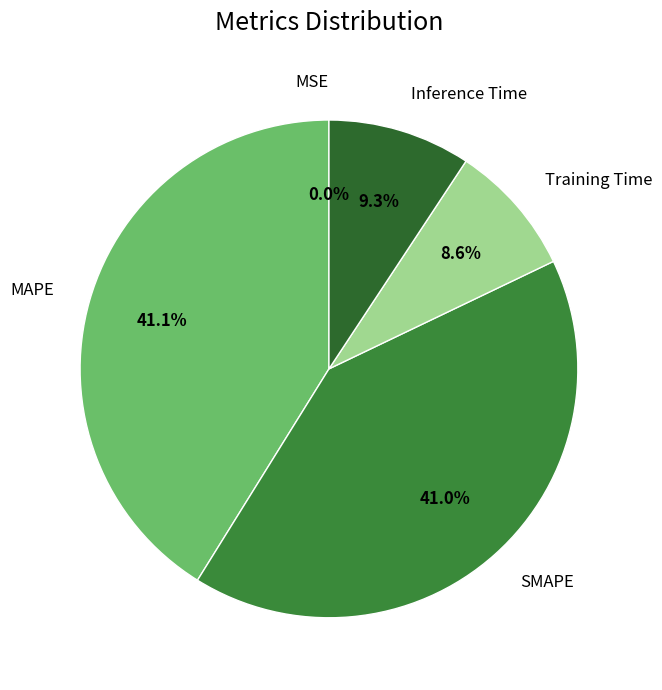

What percentage is NOT represented by SMAPE?

59.0%